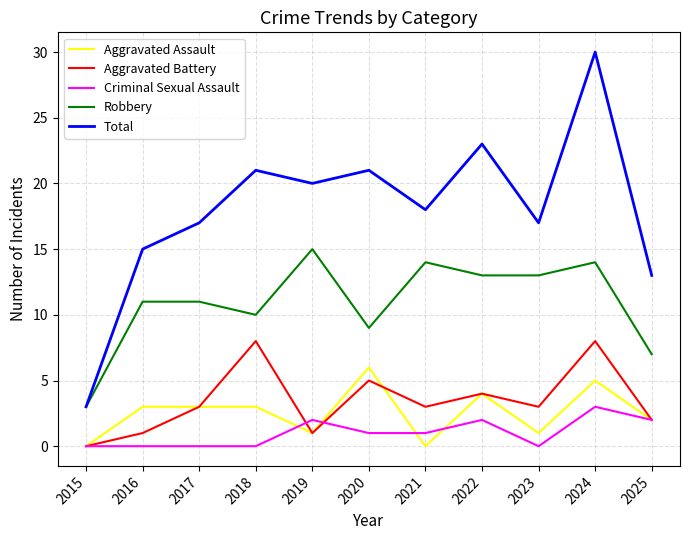

Which series has the widest spread of values?

Total